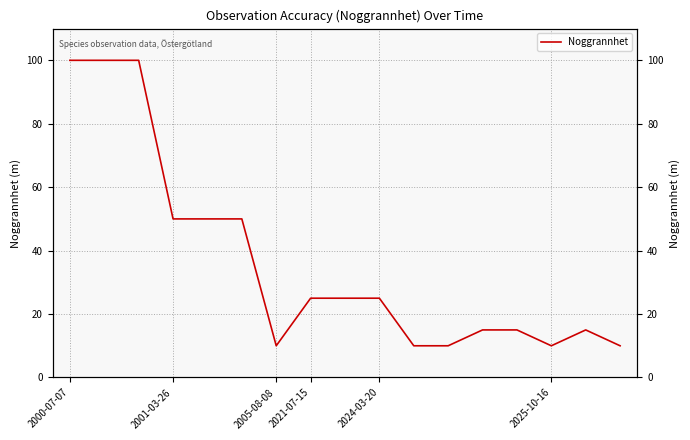

True or false: the data shows 10 at 16.

True